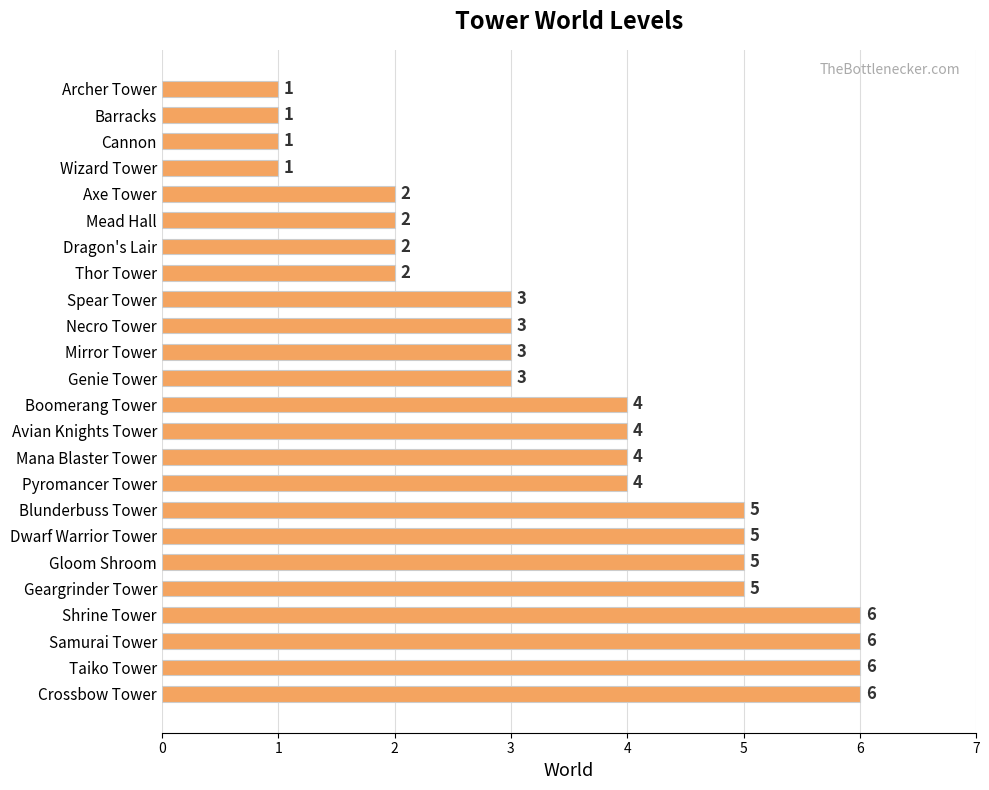

What is the smallest value displayed?

1